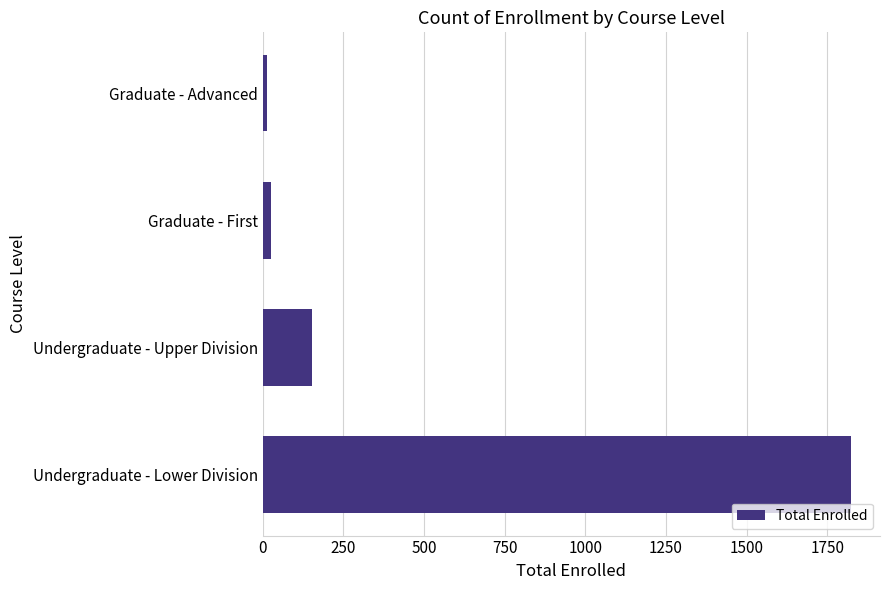

The chart shows a value of 216 at Undergraduate - Upper Division. True or false?

False